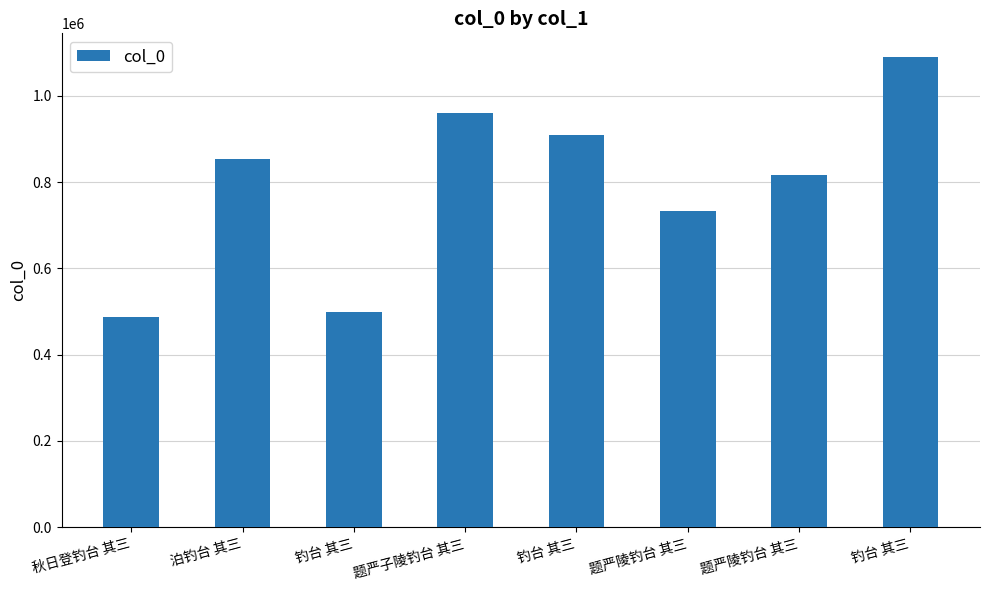

How many values are below 854806?

4